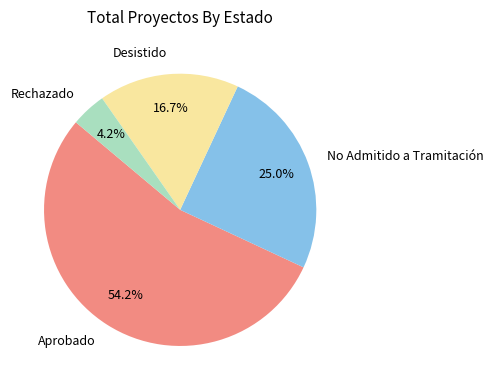

To the nearest percent, what percentage of the pie is Aprobado?

54%